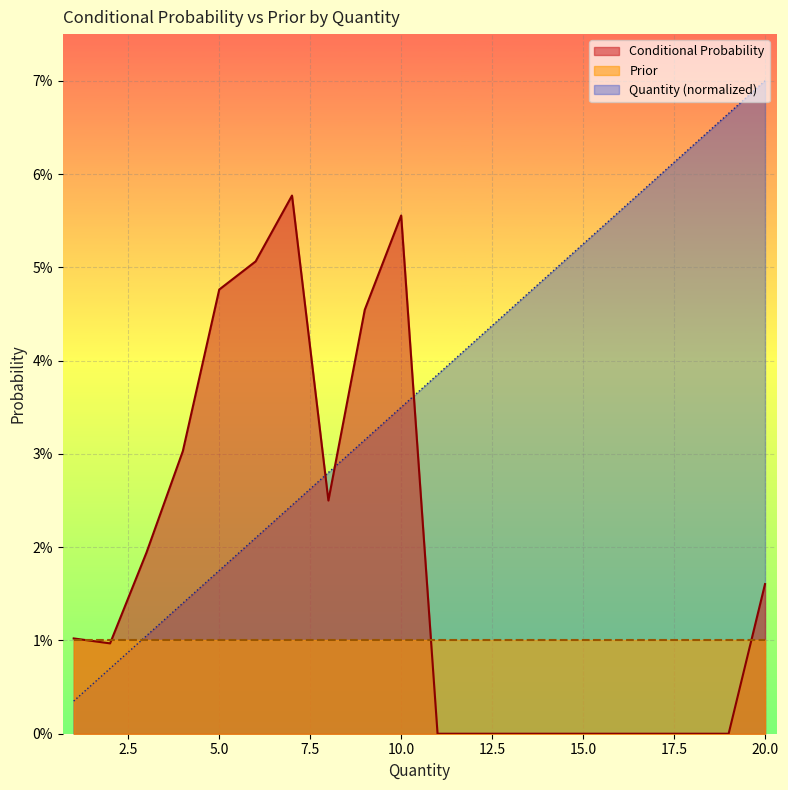

Rank the series by their average value, from highest to lowest.

Quantity (normalized), Conditional Probability, Prior